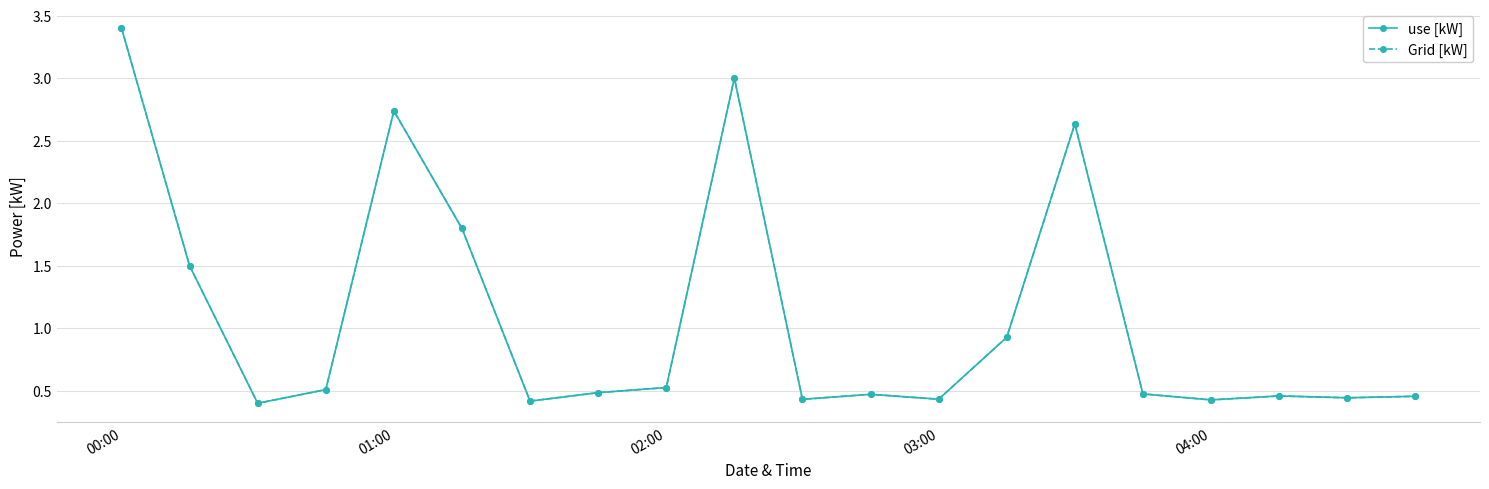

Is this an area chart (filled region under the line)?

No